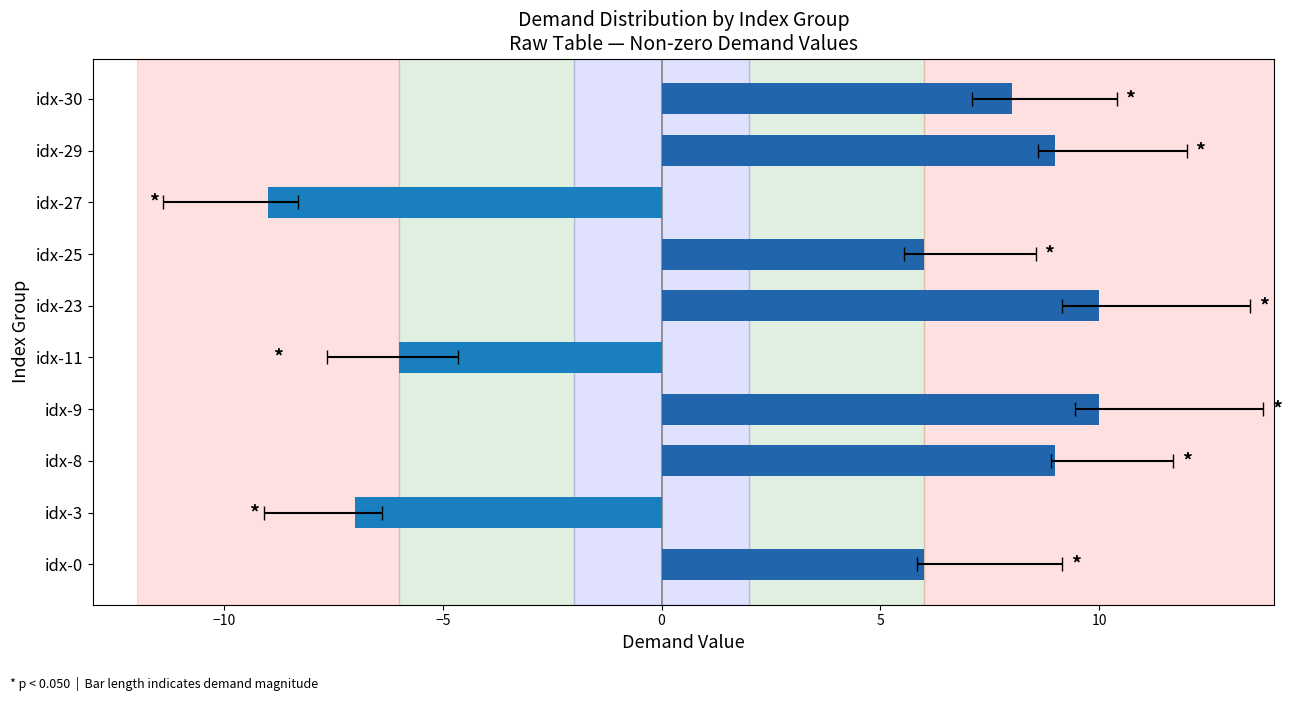

True or false: the data shows 9 at idx-29.

True